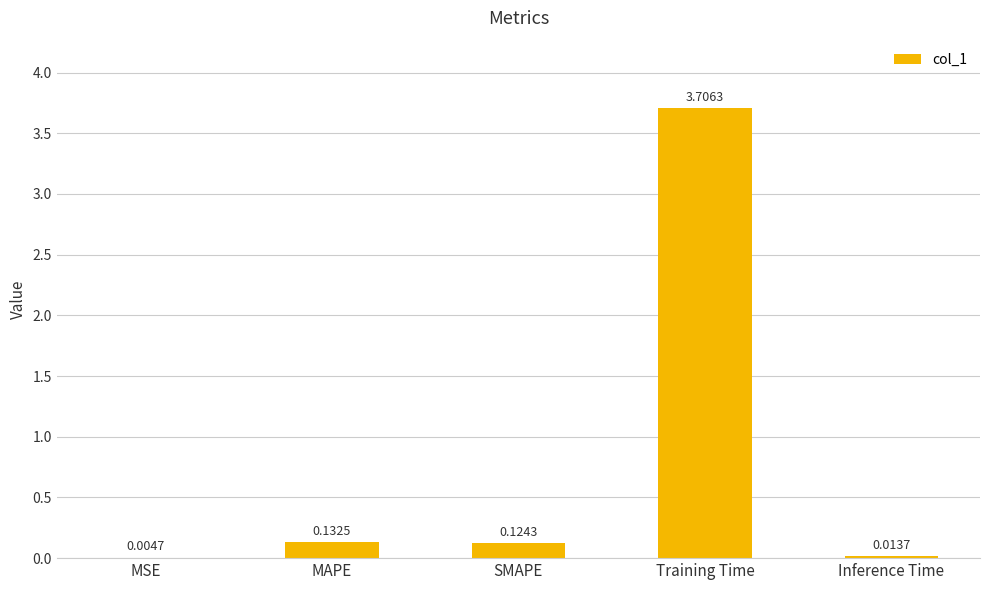

What is the difference between the values at Training Time and MAPE?

3.6